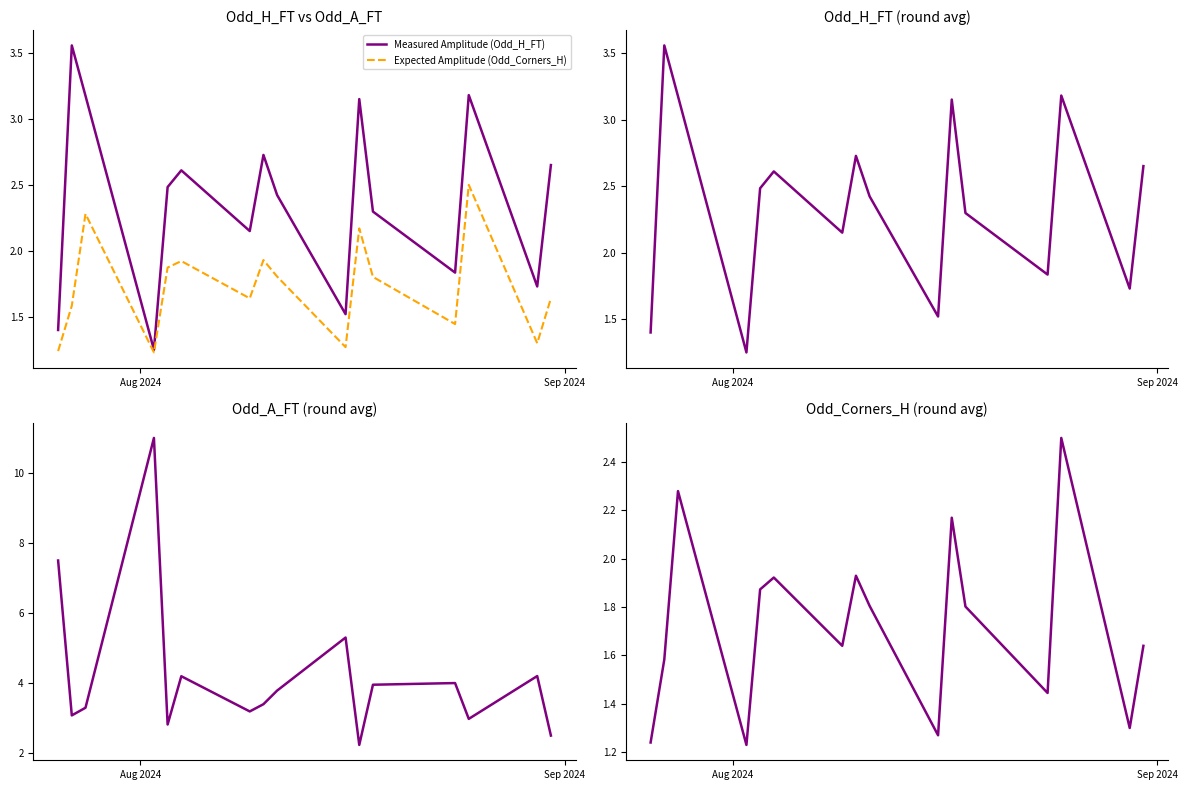

What is the maximum value for Expected Amplitude (Odd_Corners_H)?

2.5